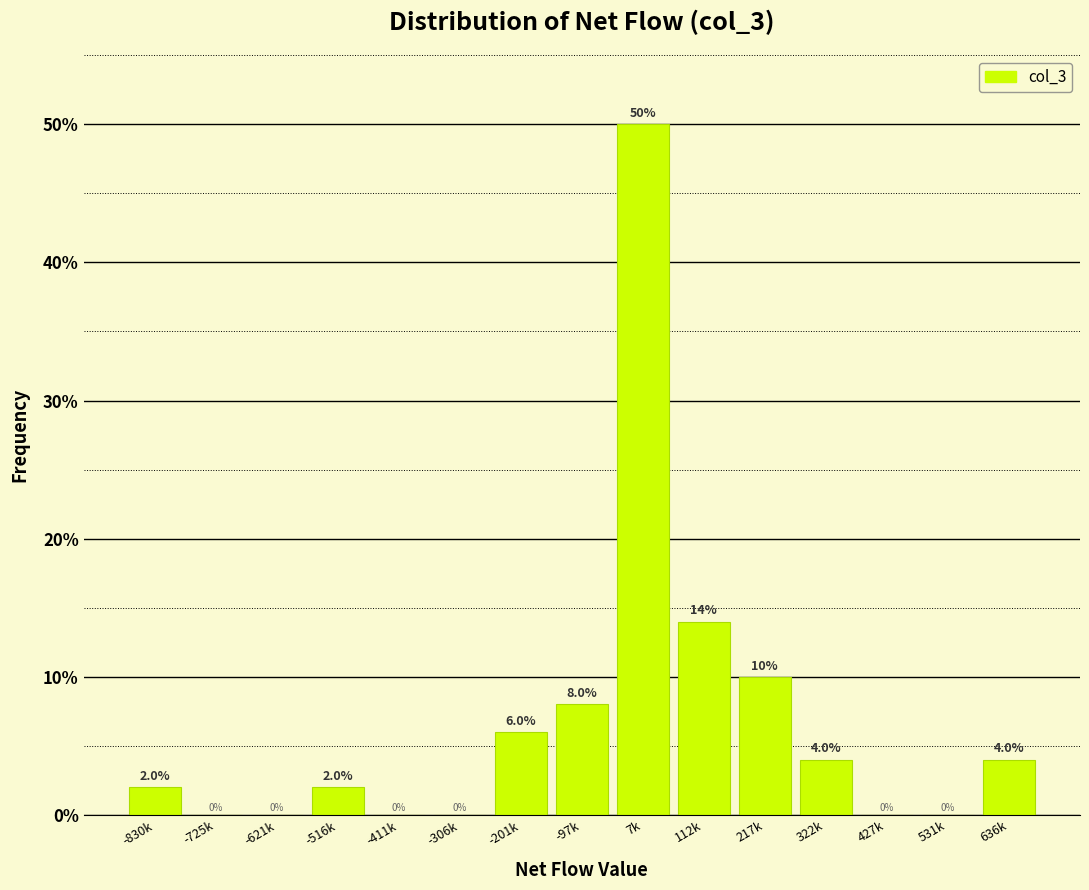

Reading left to right, list all the values displayed in this chart.

-830k=2.0	-725k=0.0	-621k=0.0	-516k=2.0	-411k=0.0	-306k=0.0	-201k=6.0	-97k=8.0	7k=50.0	112k=14.0	217k=10.0	322k=4.0	427k=0.0	531k=0.0	636k=4.0